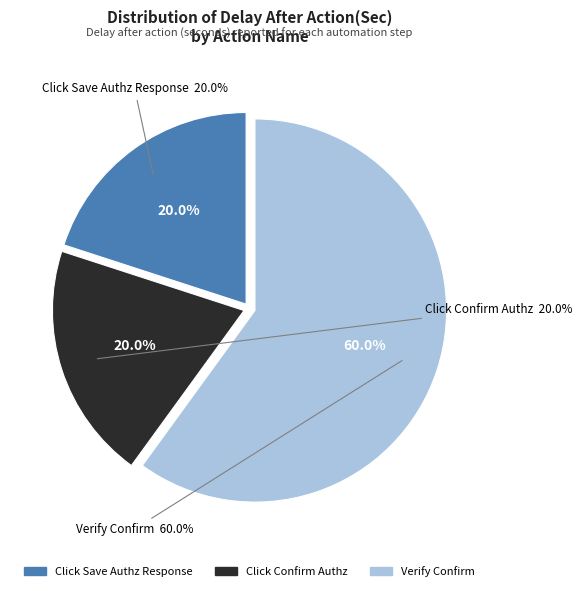

Is the sum of Verify Confirm and Click Save Authz Response greater than half?

Yes